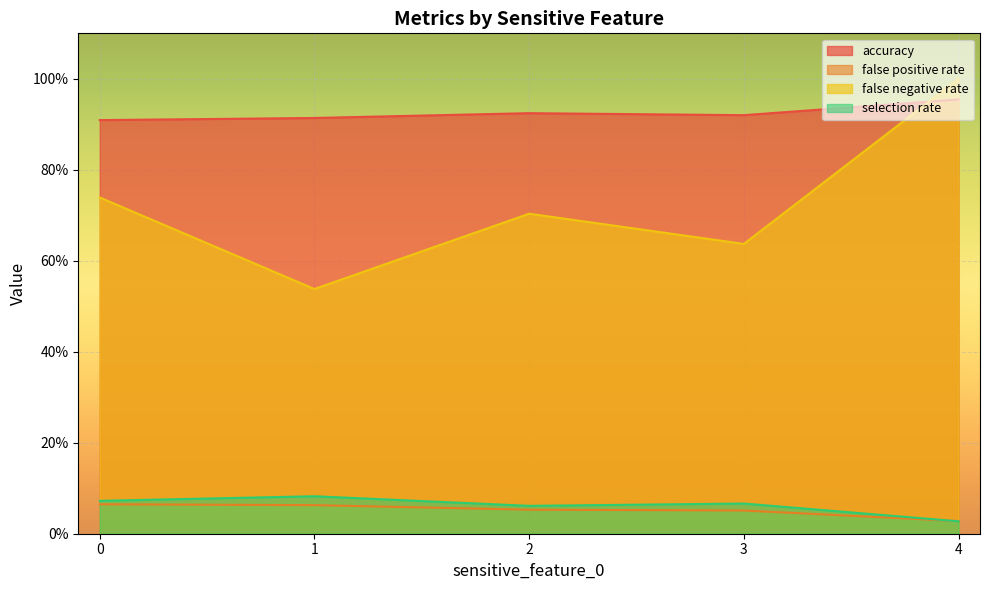

Reading left to right, extract all data points from this chart.

accuracy: 0=0.9	1=0.9	2=0.9	3=0.9	4=1.0
false positive rate: 0=0.1	1=0.1	2=0.1	3=0.1	4=0.0
false negative rate: 0=0.7	1=0.5	2=0.7	3=0.6	4=1.0
selection rate: 0=0.1	1=0.1	2=0.1	3=0.1	4=0.0